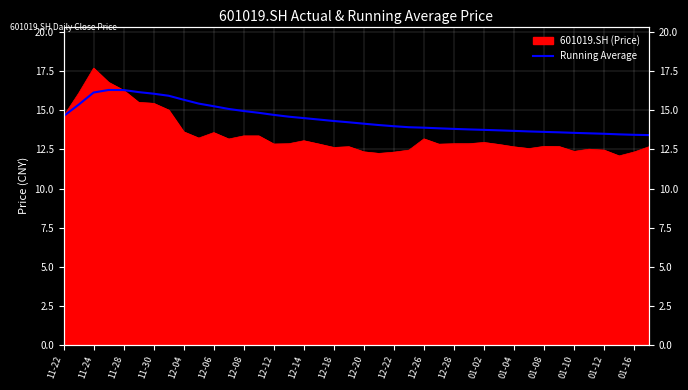

What is the sum of all values?

579.4